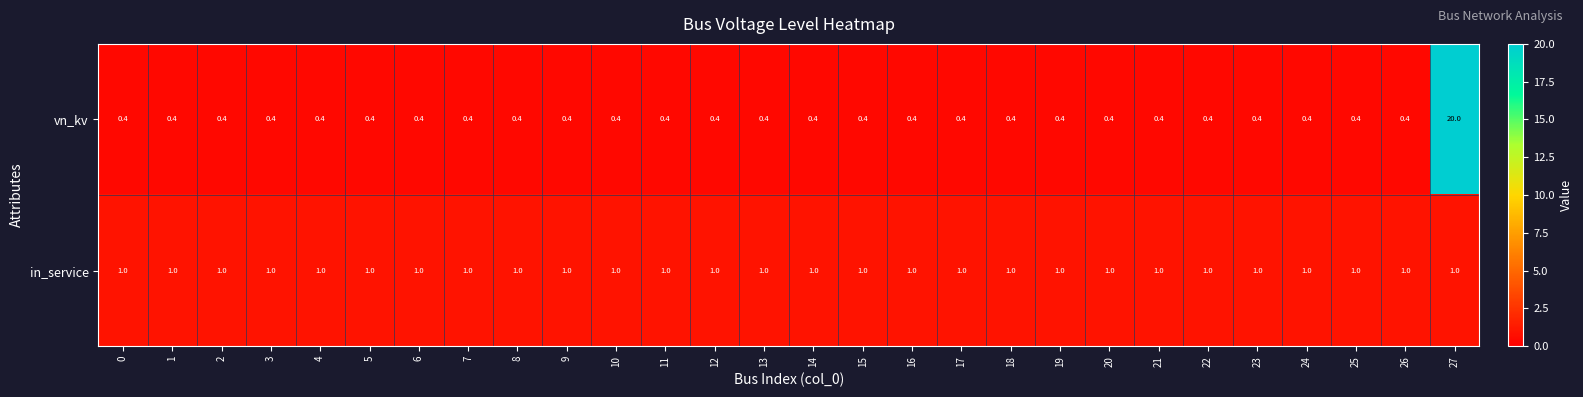

What is the average value of the vn_kv series?

1.1